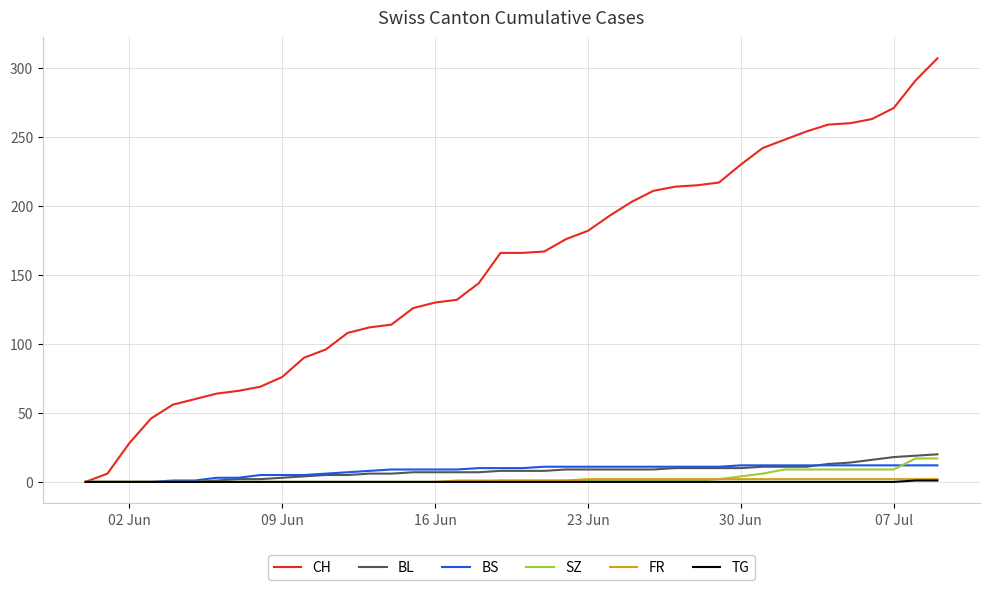

Which series has the largest total across all categories?

CH